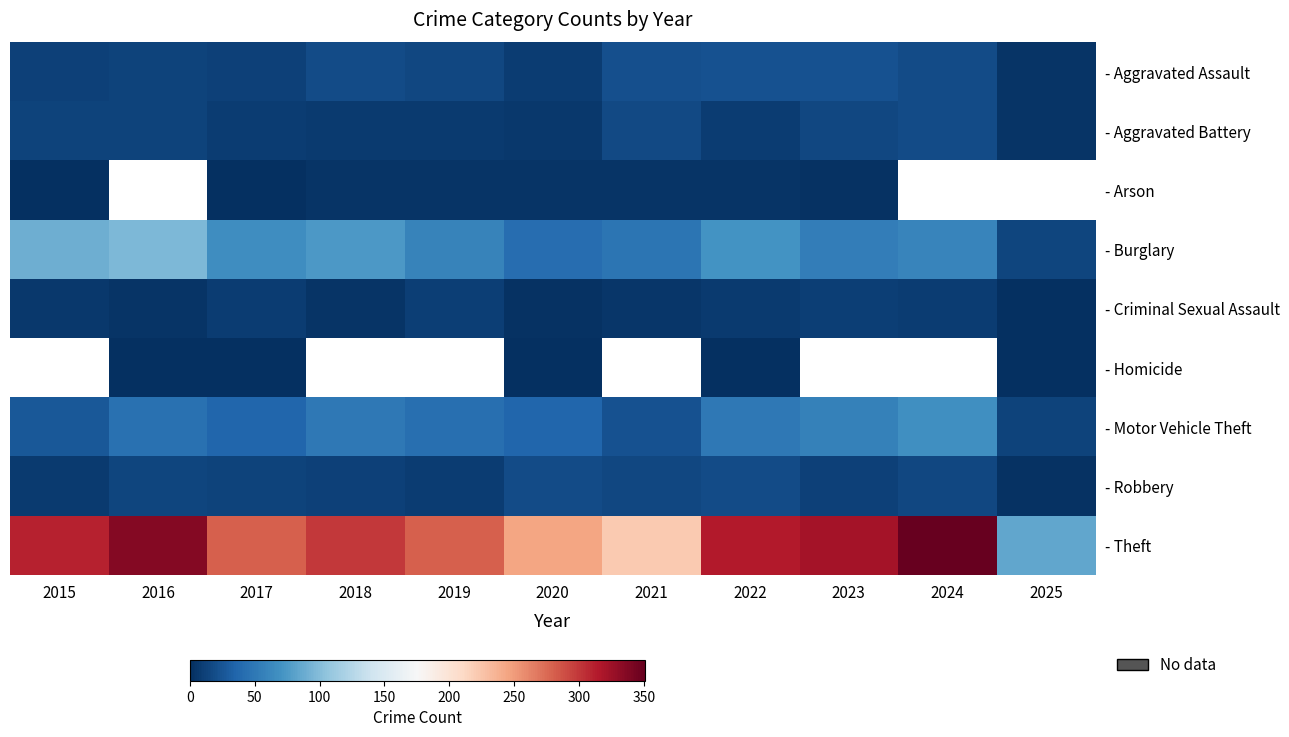

True or false: - Theft has a value of 483.1 at 2022.

False